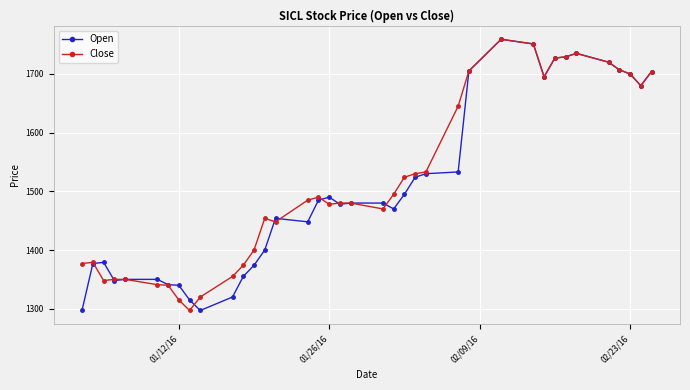

What are all the series names shown in the legend?

Open, Close